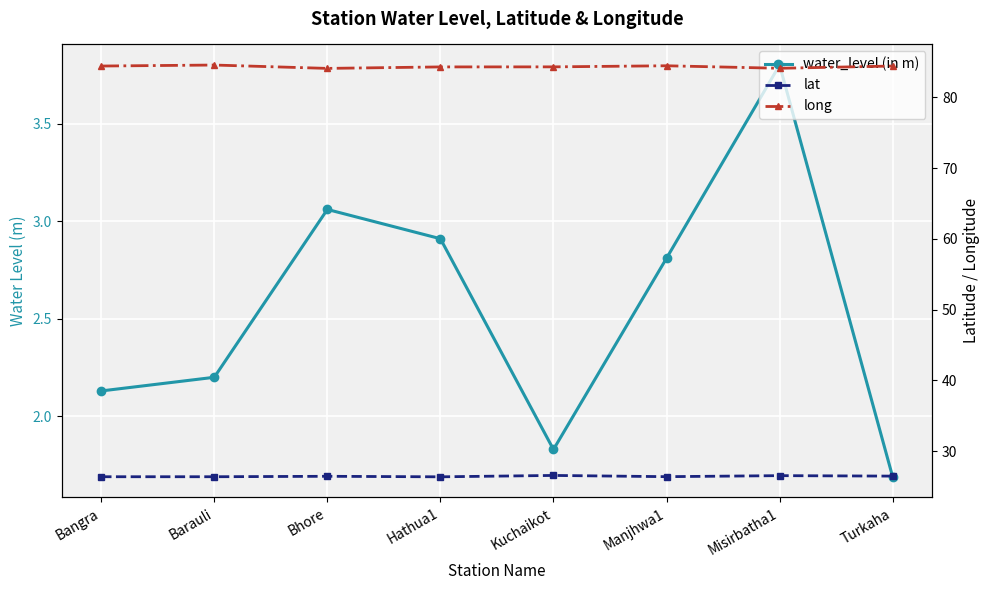

What is the maximum value shown in the chart?

84.6